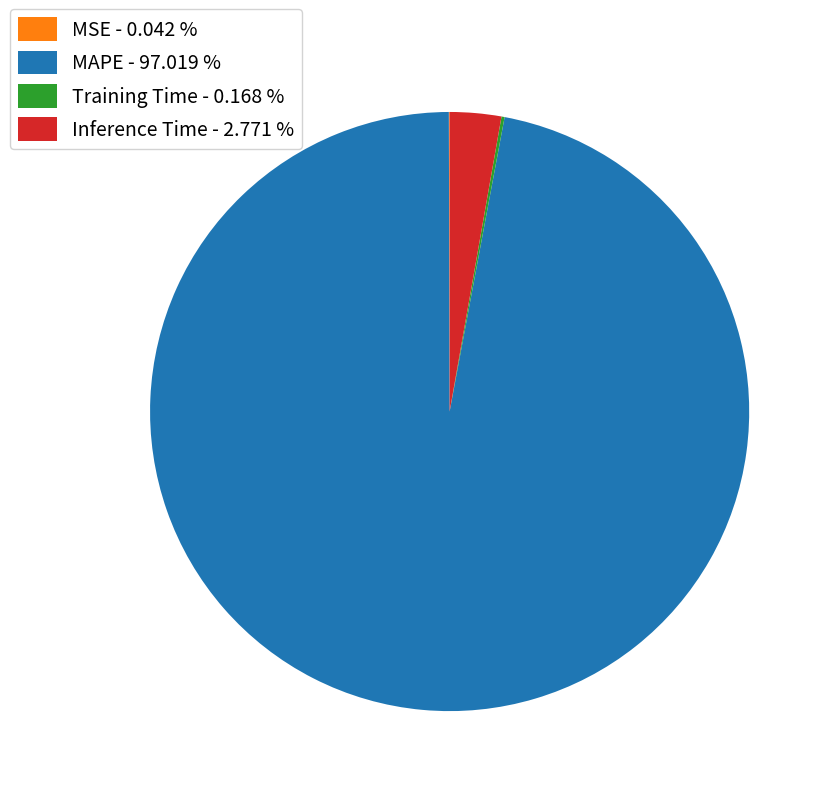

Does MAPE - 97.019 % represent more than half of the total?

Yes